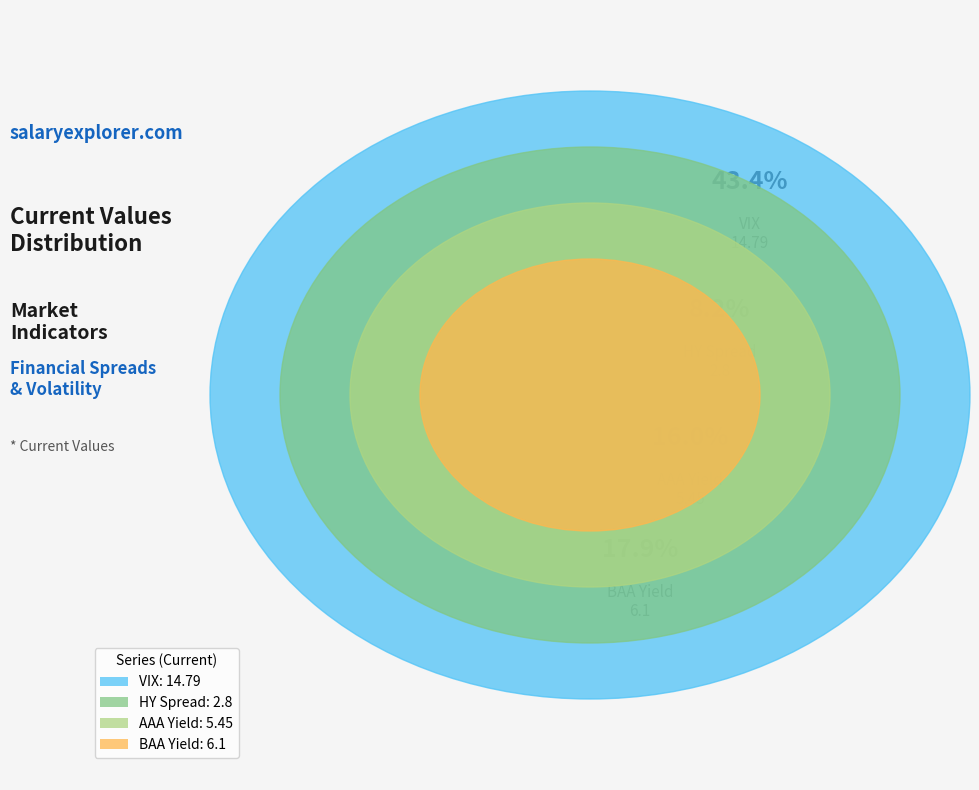

What is the change in value from HY Spread to AAA Yield?

+2.7